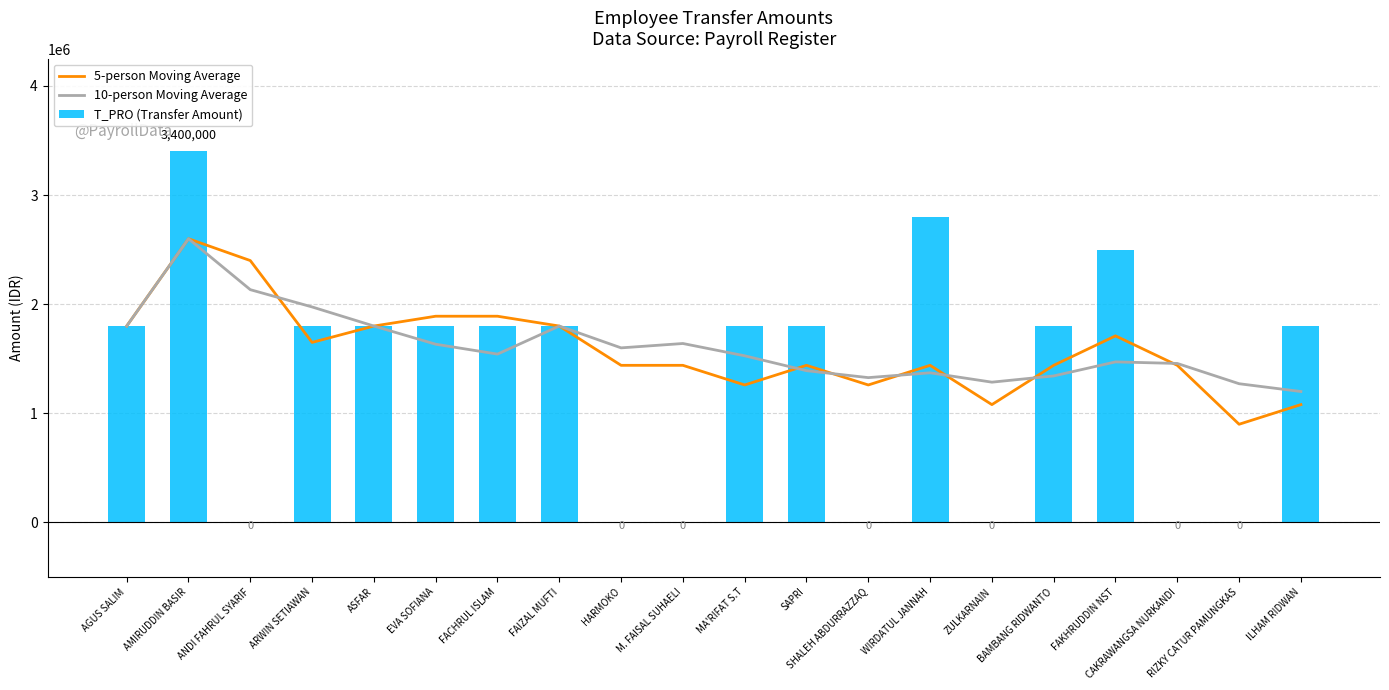

At how many categories does at least one series exceed 836625?

20